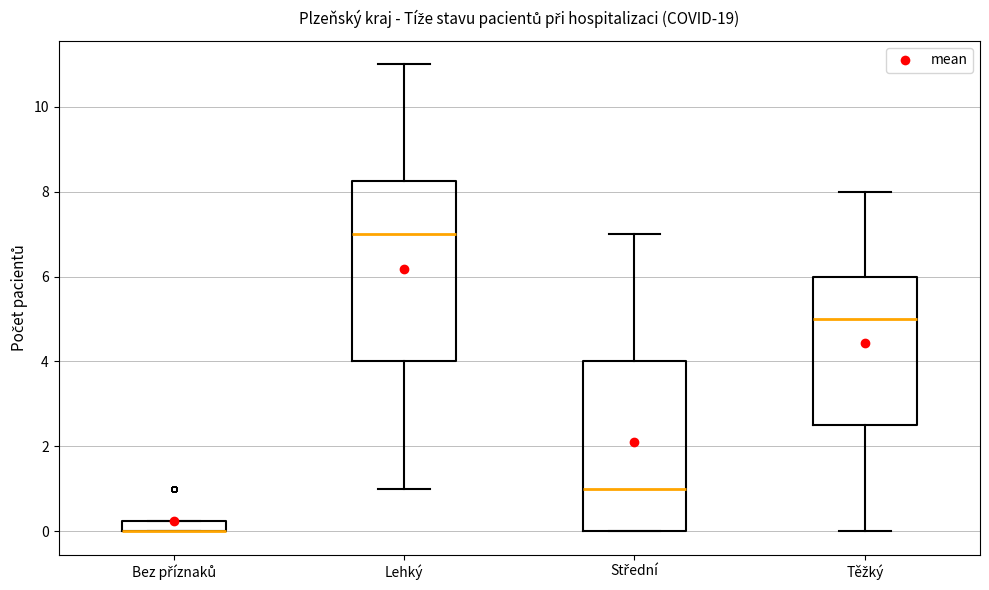

Where is the lower edge of the box for Bez příznaků on the y-axis? The values are not printed on the chart, so give them approximately, as read against the axis.

0.0